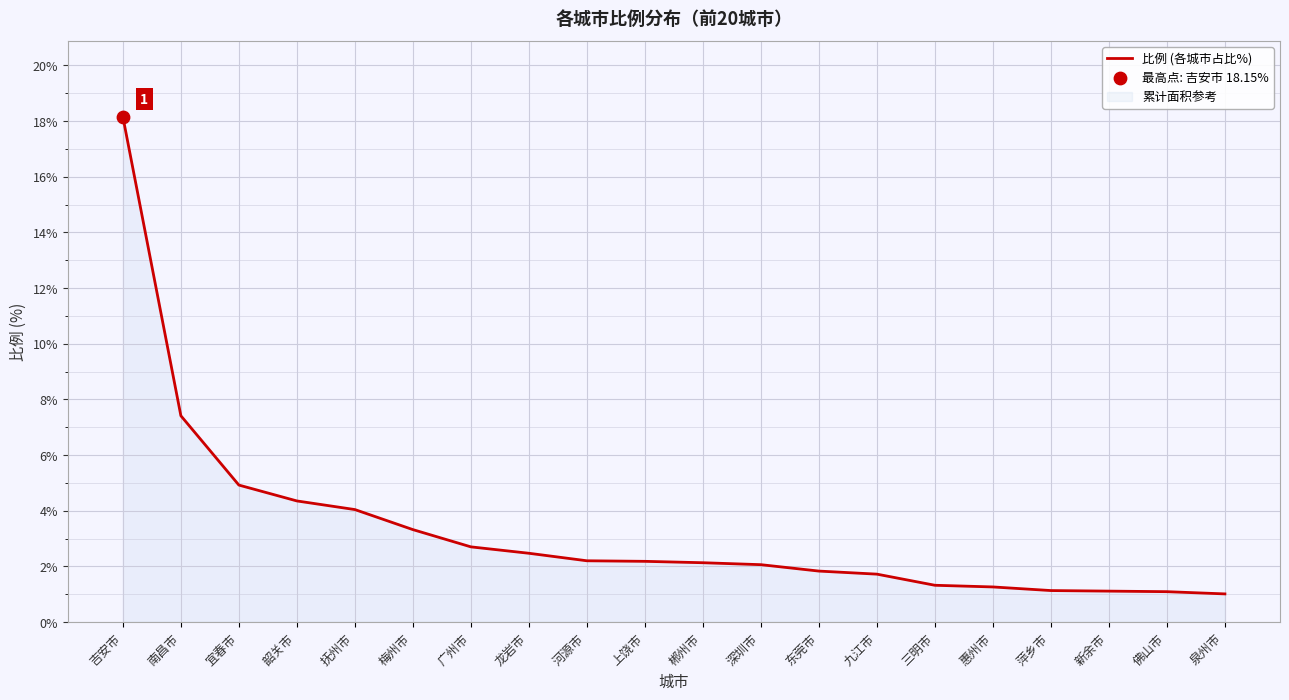

What is the ratio of the value at 九江市 to the value at 三明市?

1.3